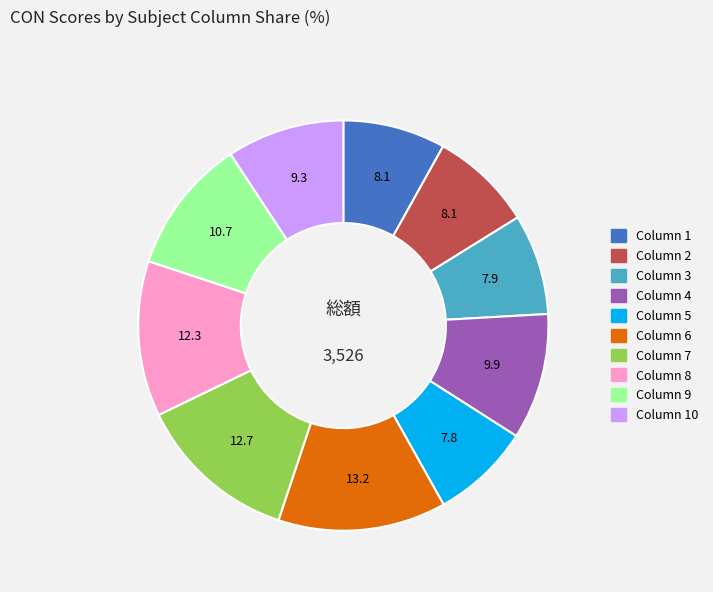

Does any single category account for the majority?

No